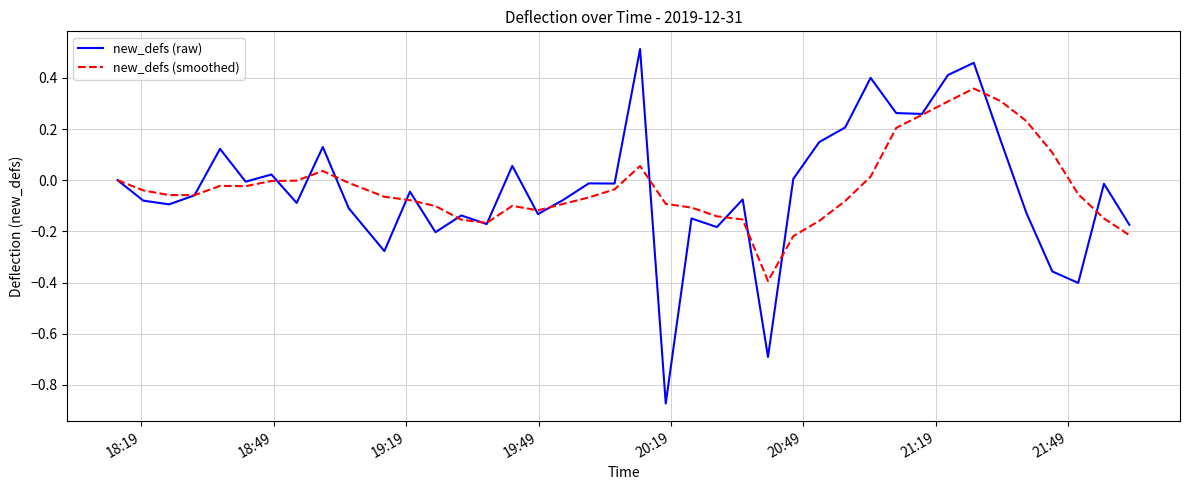

Rank the series by their maximum value, from lowest to highest.

new_defs (smoothed), new_defs (raw)